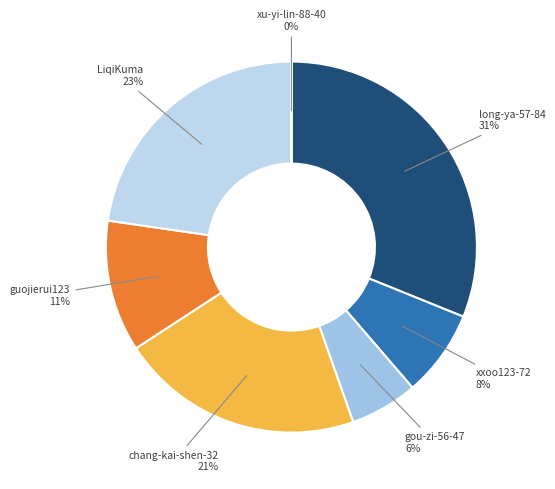

Do gou-zi-56-47 and long-ya-57-84 together represent more than half of the pie?

No